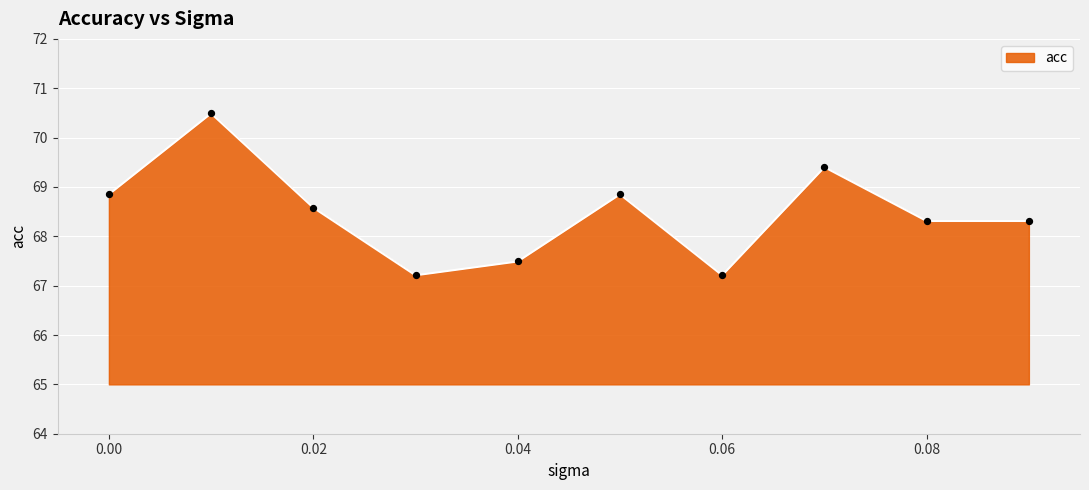

What is the minimum value shown in the chart?

67.2